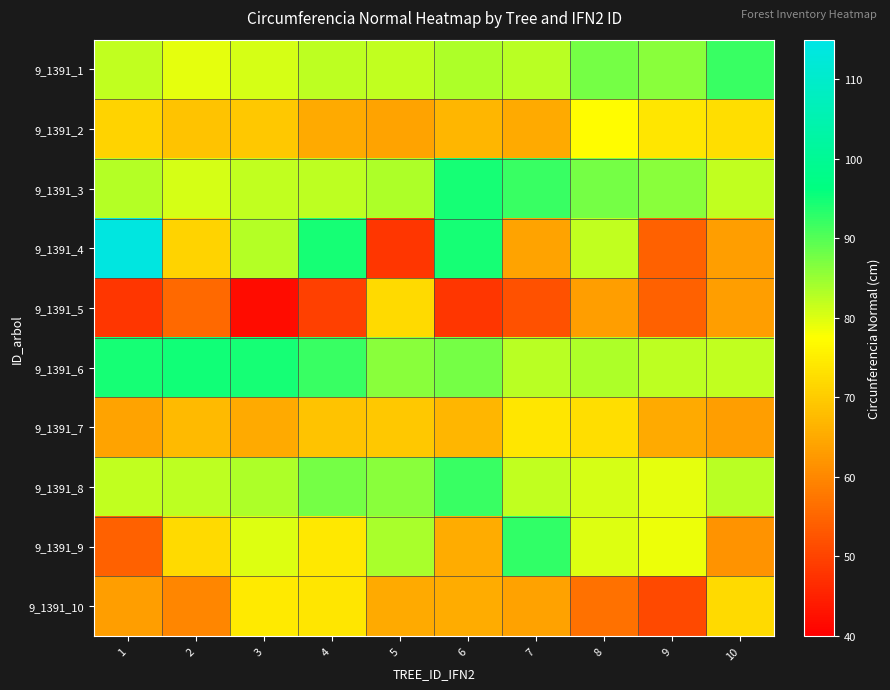

How many series are shown in this chart?

10